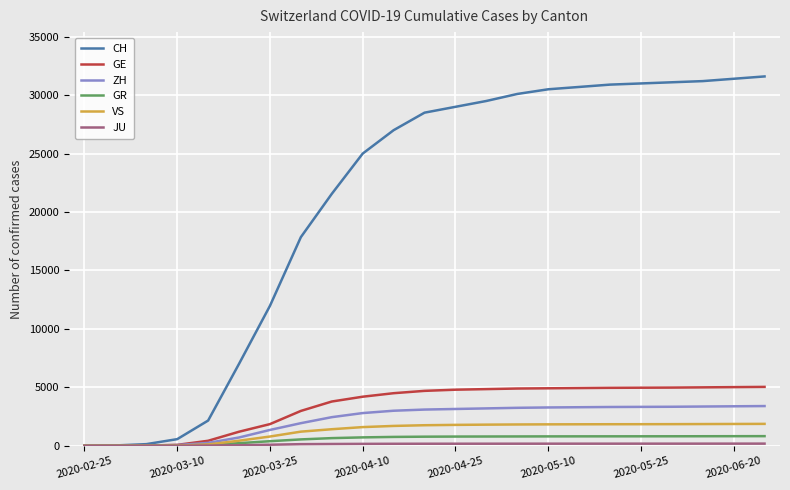

What is the maximum value shown in the chart?

31600